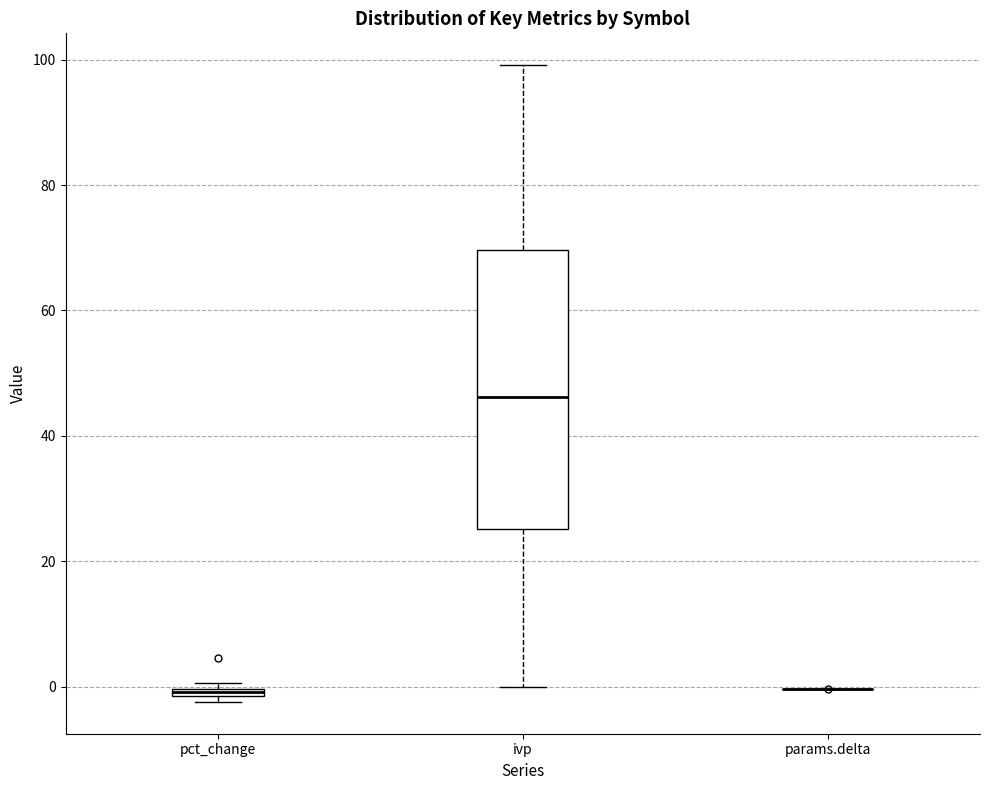

Where is the upper edge of the box for ivp on the y-axis? The values are not printed on the chart, so give them approximately, as read against the axis.

70